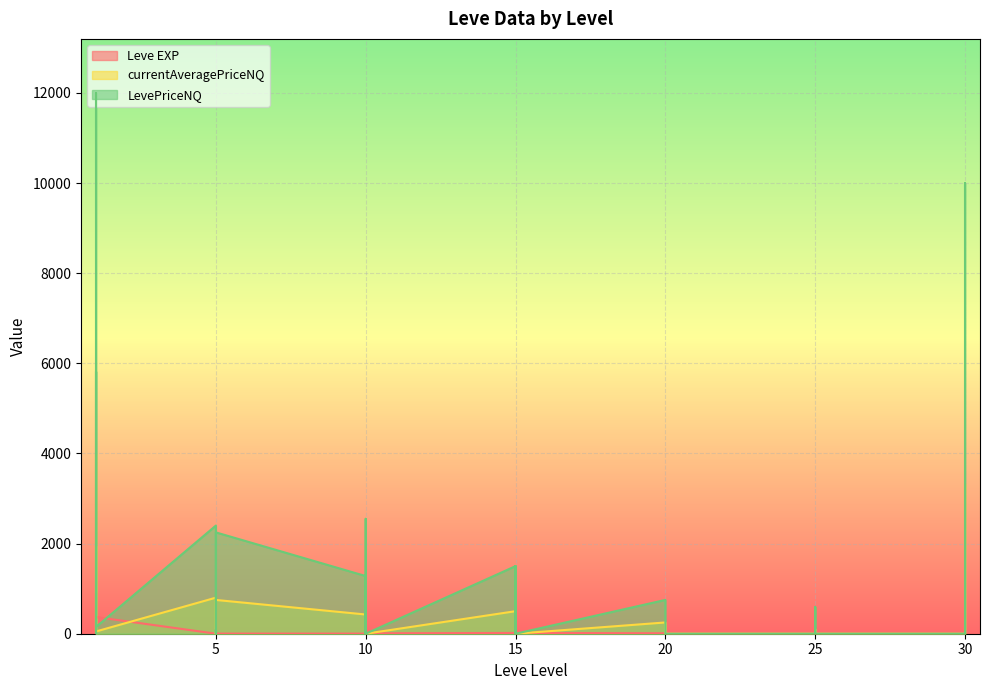

True or false: Leve EXP has a value of 32.3 at 30.

False